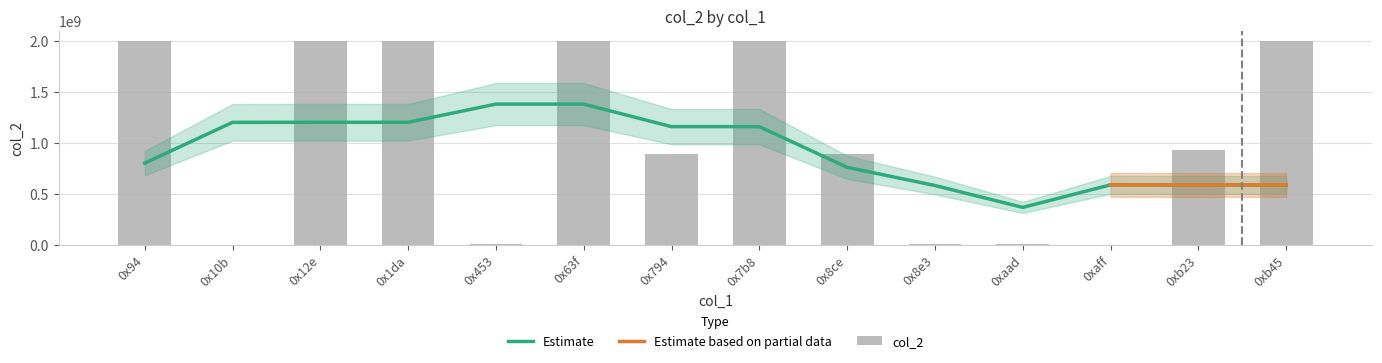

What is the average value?

1051587425